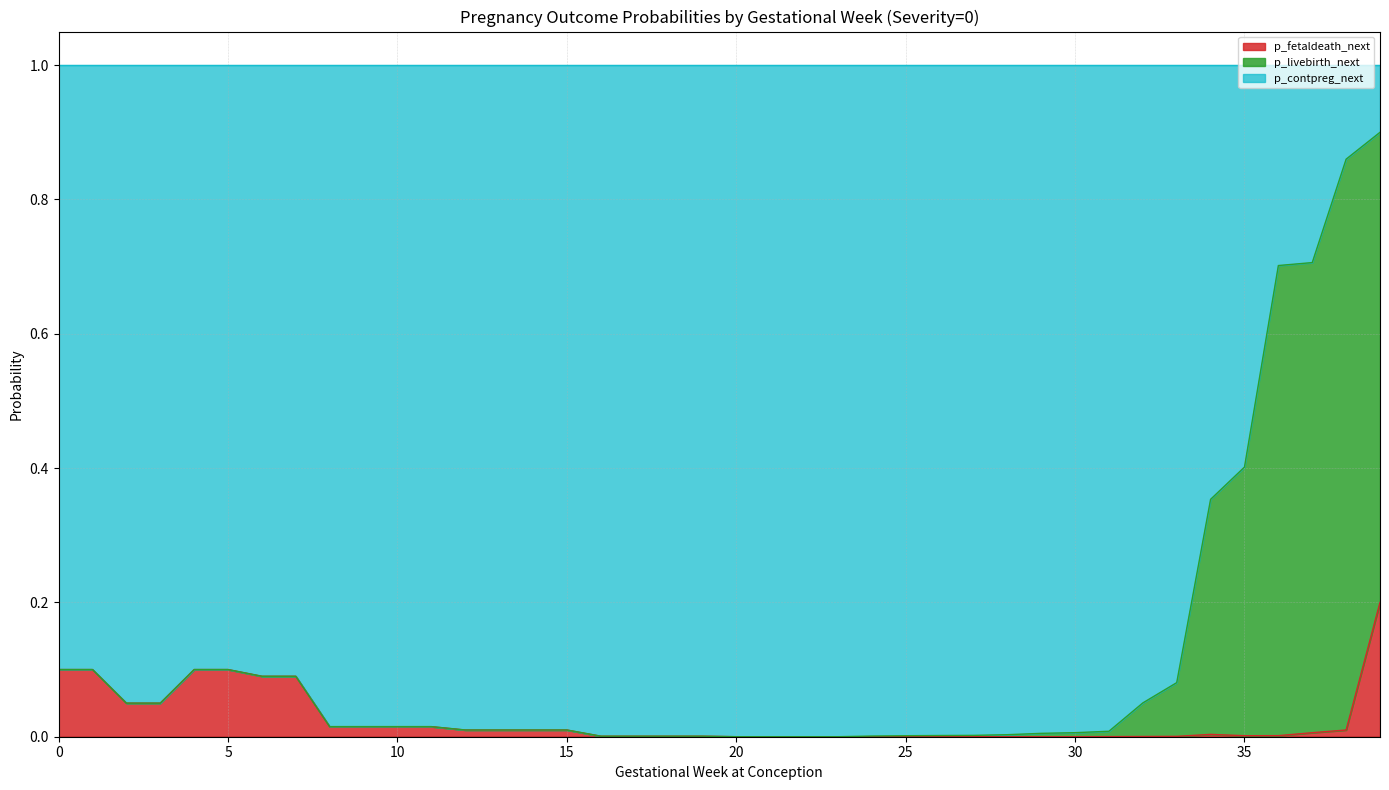

What are all the series names shown in the legend?

p_fetaldeath_next, p_livebirth_next, p_contpreg_next